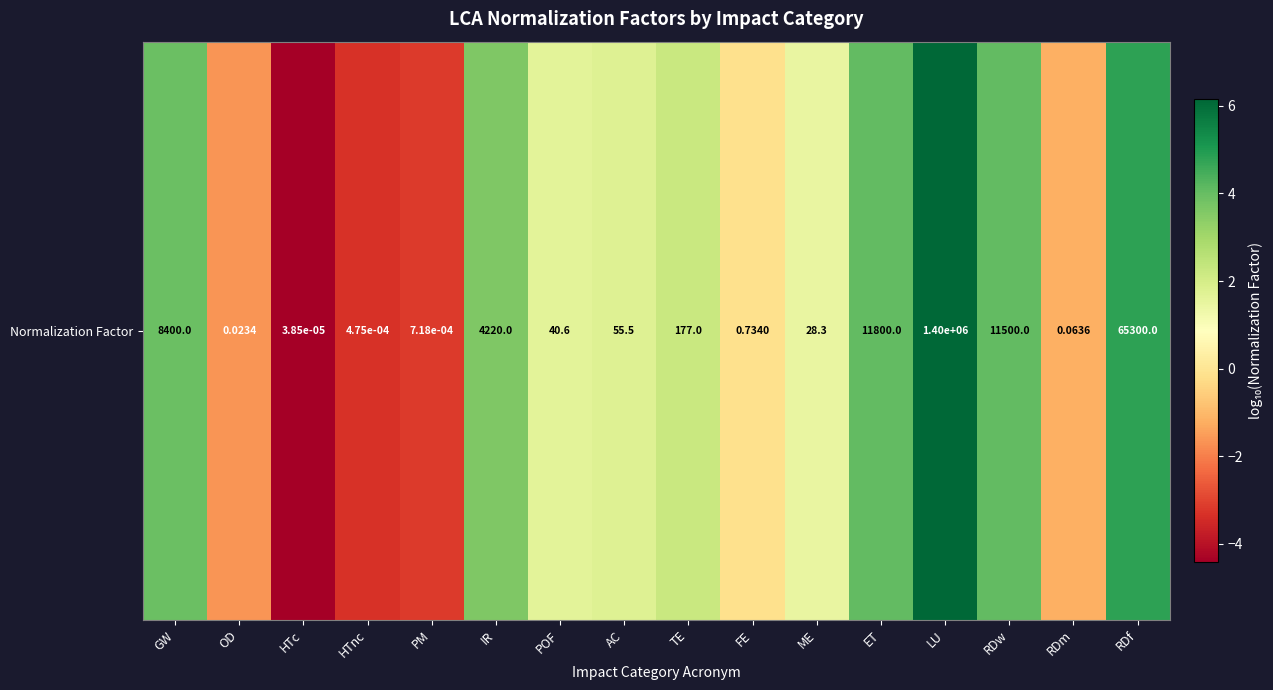

How many values are above zero?

10